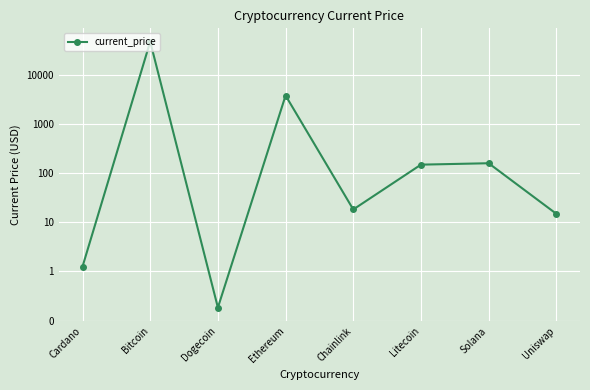

What is the change in value from Bitcoin to Uniswap?

-48369.0